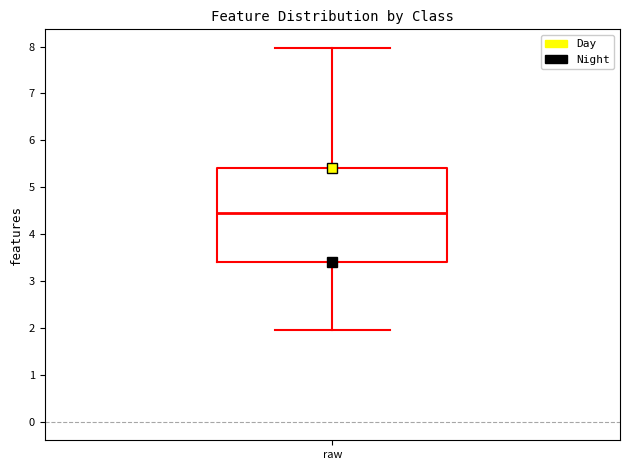

Read this box plot against the y-axis: the position of the median line, the range covered by the box, and the ends of both whiskers. The values are not printed on the chart, so give them approximately, as read against the axis.

median 4.5, box 3.4 to 5.4, whiskers 2.0 to 8.0